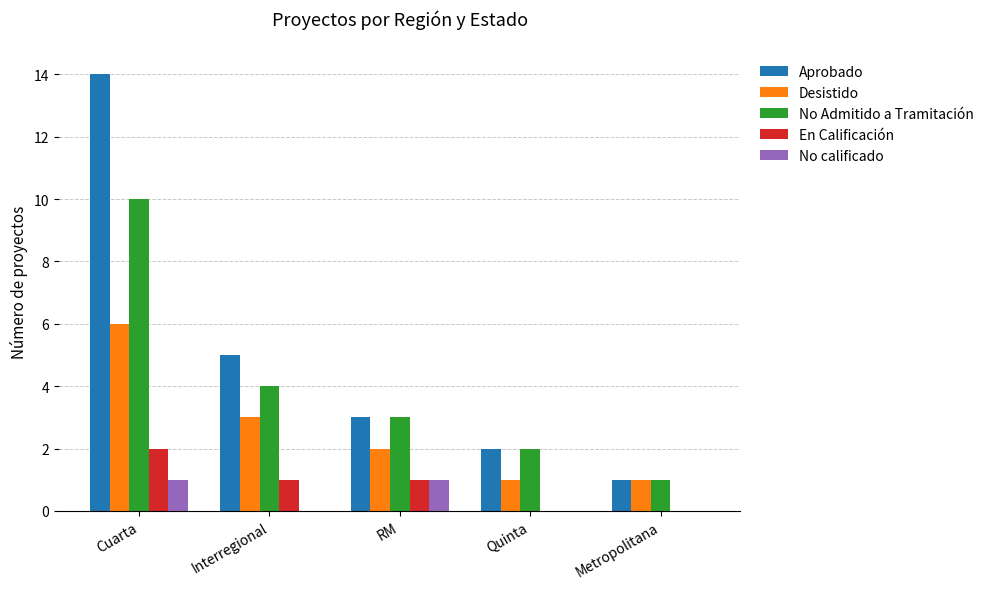

Which series has the largest range (max minus min)?

Aprobado